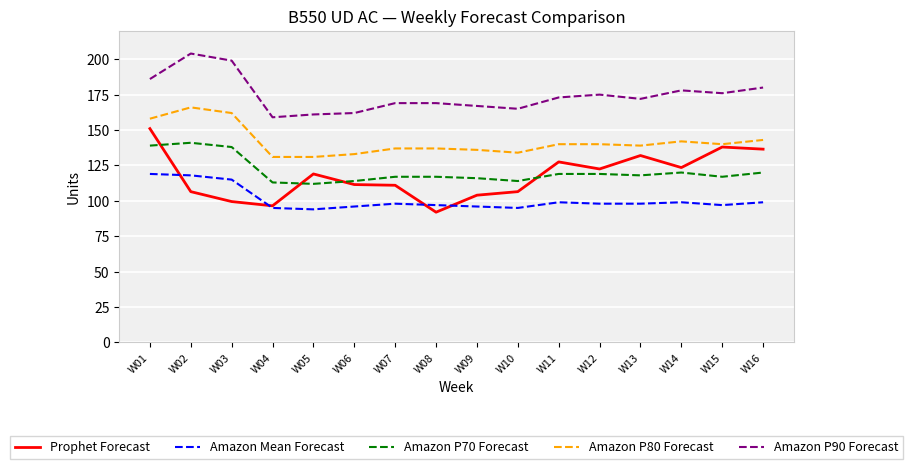

What is the spread (max minus min) of values at W15?

79.0